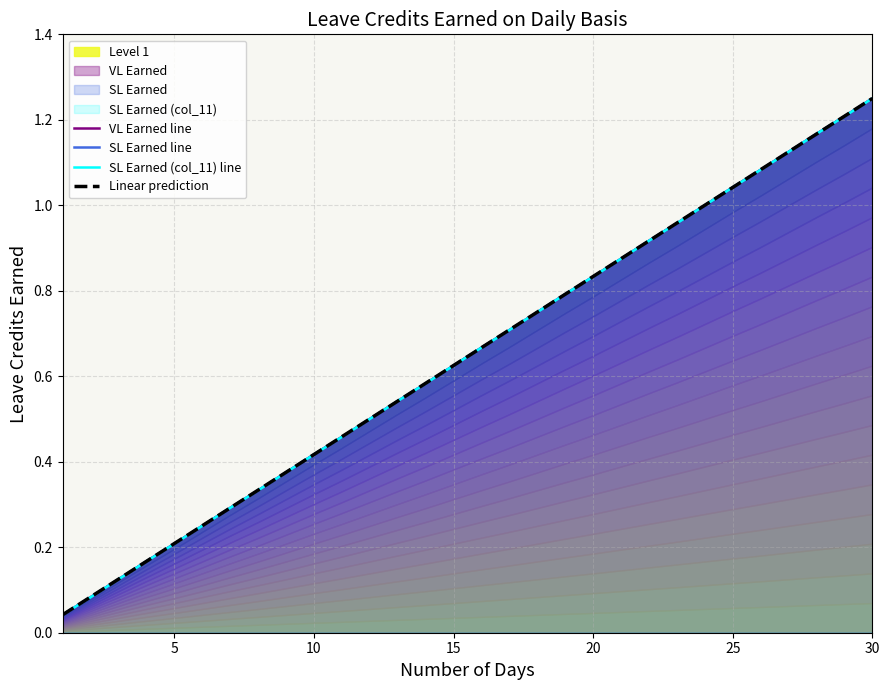

At how many categories does at least one series exceed 0?

30